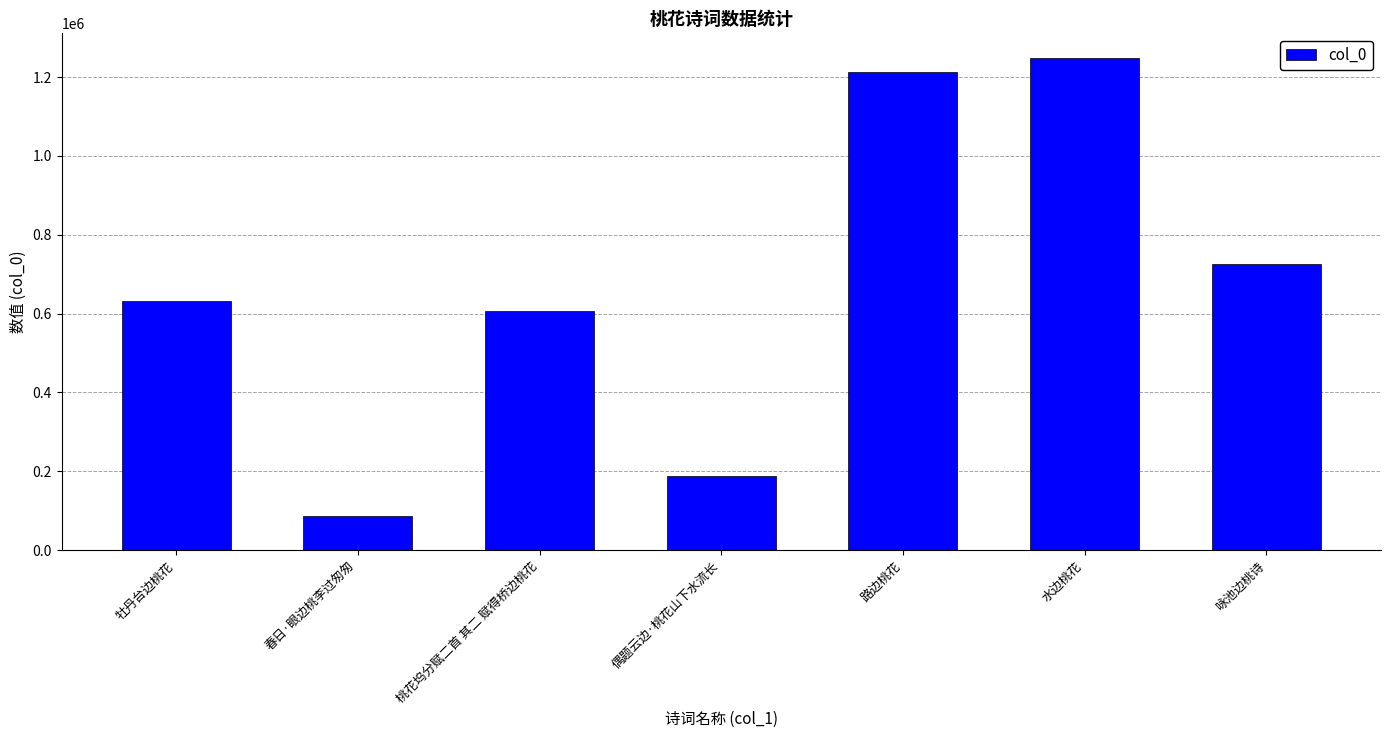

What is the ratio of the value at 偶题云边·桃花山下水流长 to the value at 桃花坞分赋二首 其二 赋得桥边桃花?

0.3